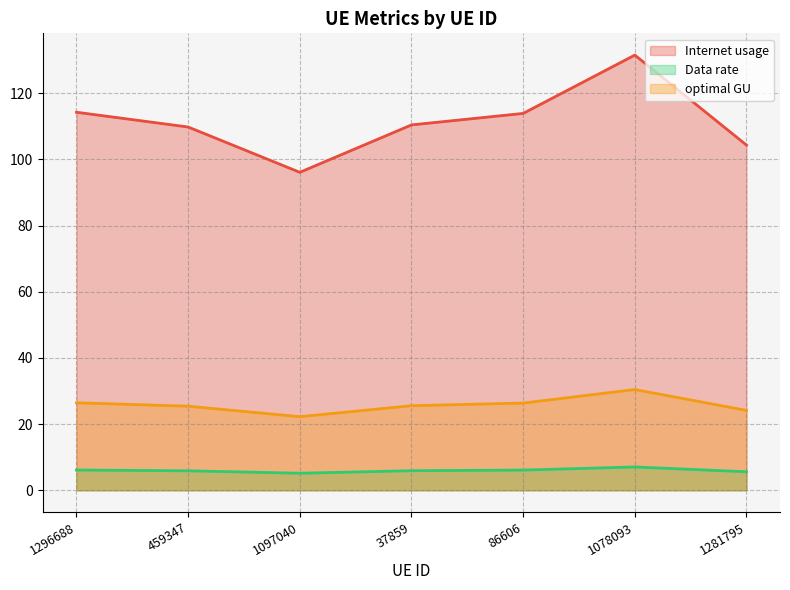

Which series changed the most between 1296688 and 1281795?

Internet usage